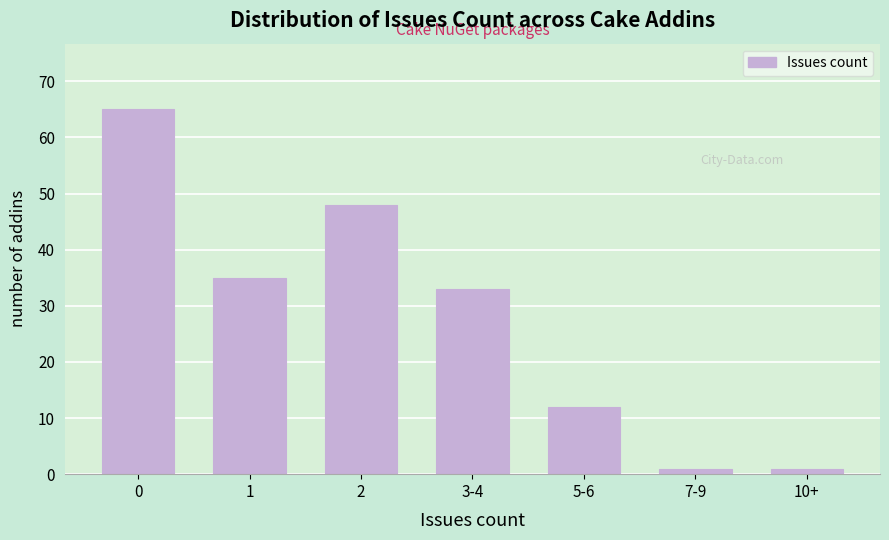

Reading left to right, transcribe all the data shown in this chart.

65	35	48	33	12	1	1